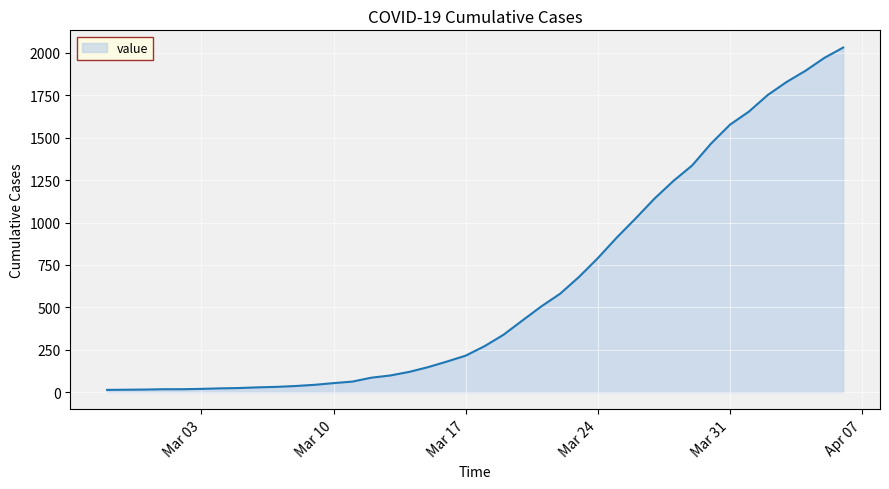

What is the greatest value displayed?

2032